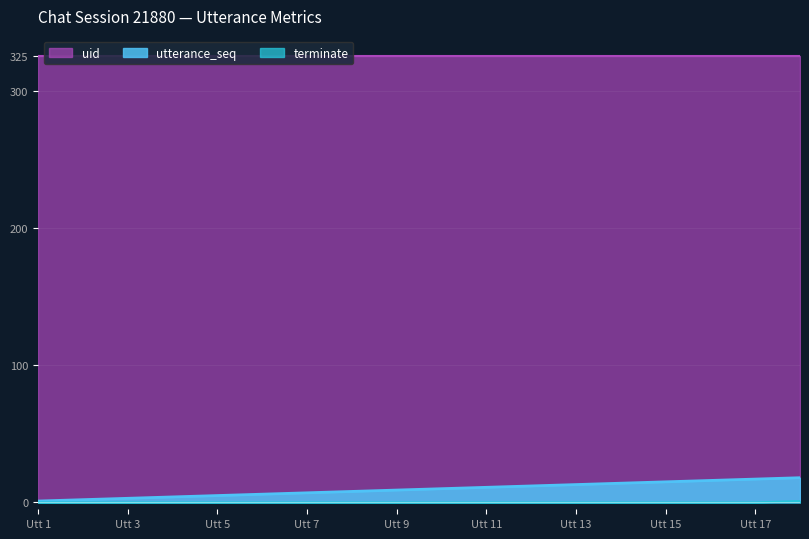

What is the highest value of the uid series?

325